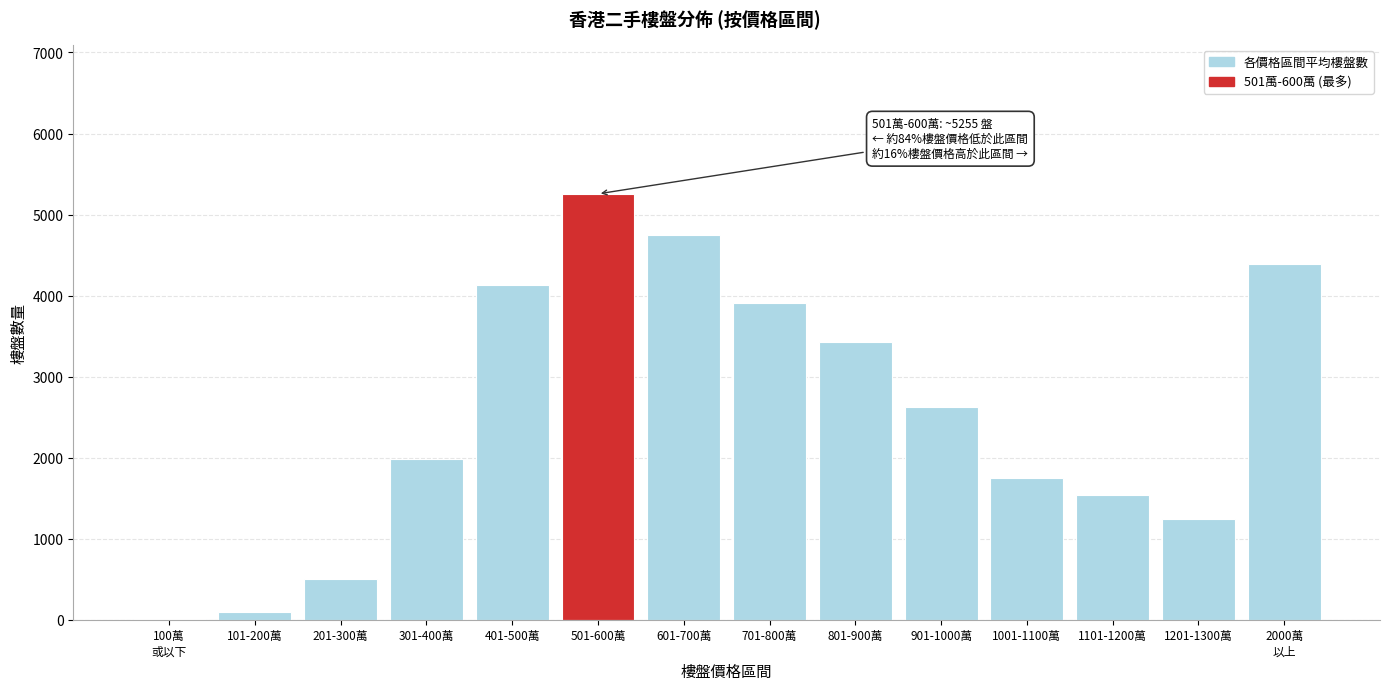

Approximately how many times larger is the value at 601-700萬 compared to 901-1000萬?

1.8